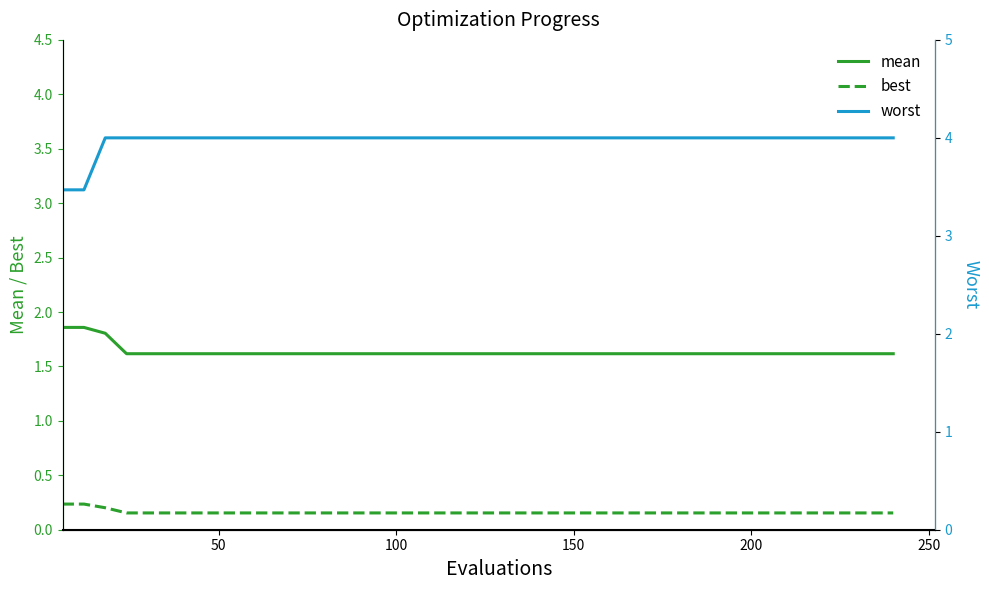

True or false: mean and best cross at least once.

False